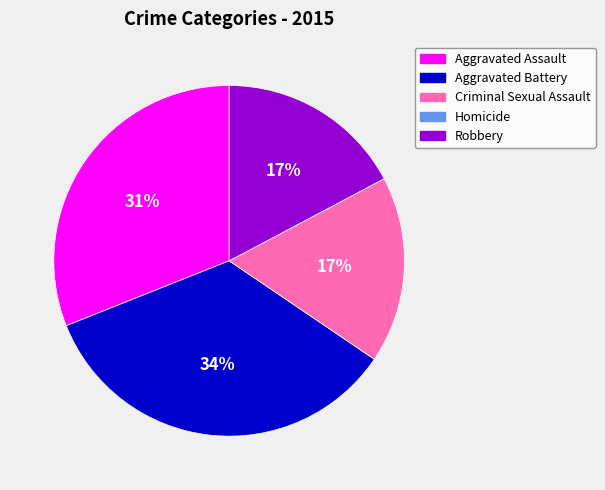

Does Criminal Sexual Assault represent more than half of the total?

No